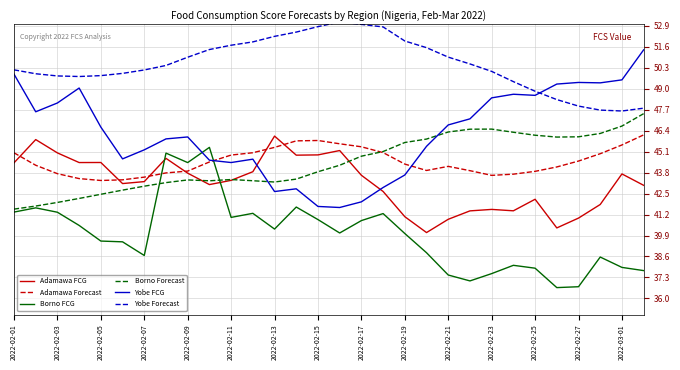

Which series has the largest total across all categories?

Yobe Forecast